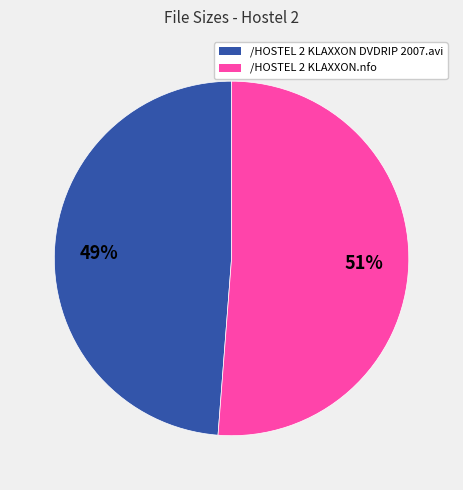

Do /HOSTEL 2 KLAXXON.nfo and /HOSTEL 2 KLAXXON DVDRIP 2007.avi together represent more than half of the pie?

Yes